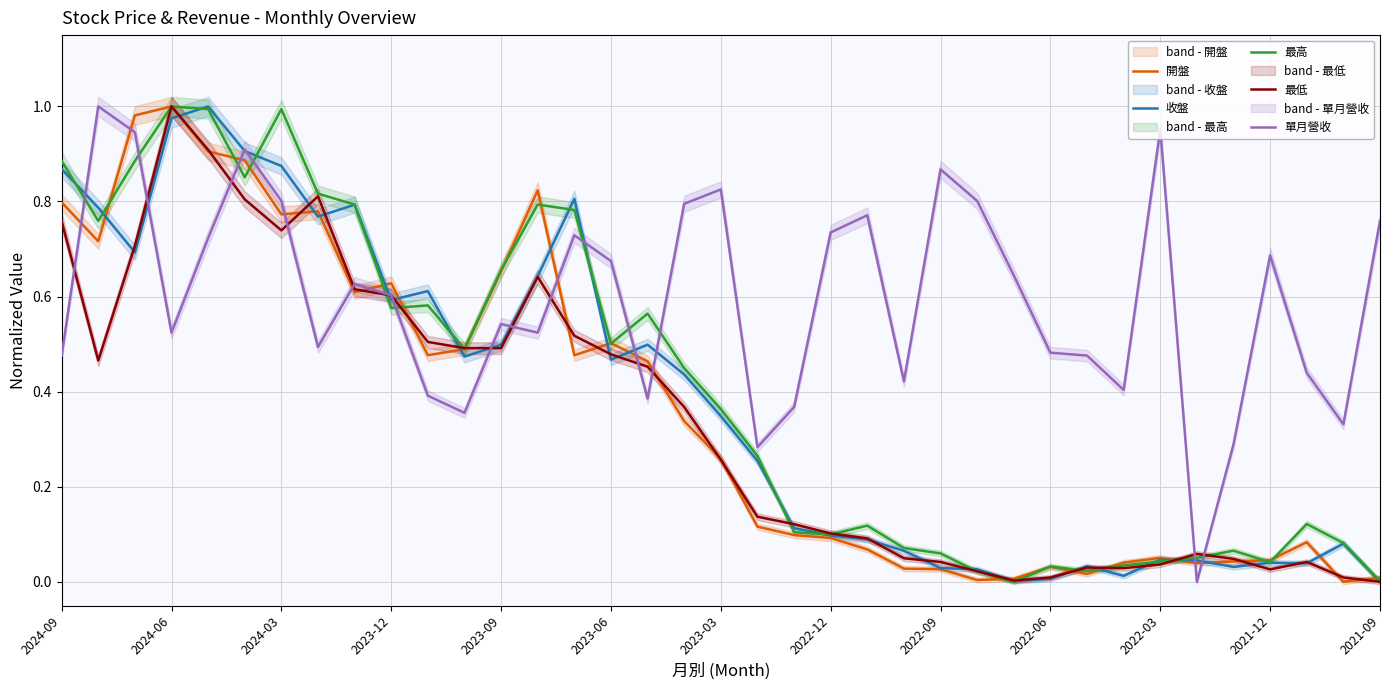

True or false: 單月營收 and 開盤 cross at least once.

True